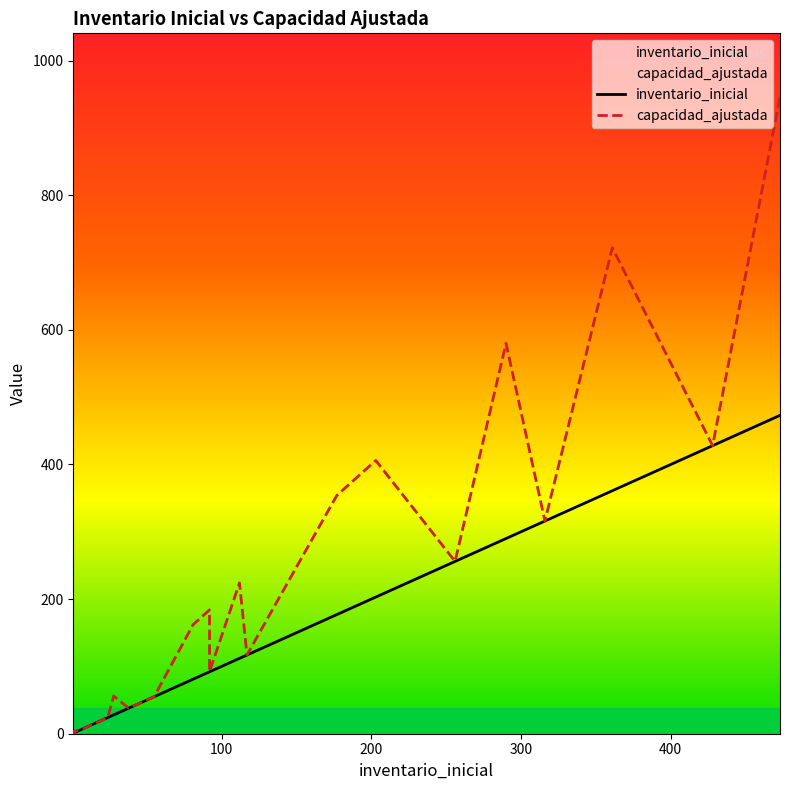

True or false: inventario_inicial and capacidad_ajustada intersect in this chart.

False